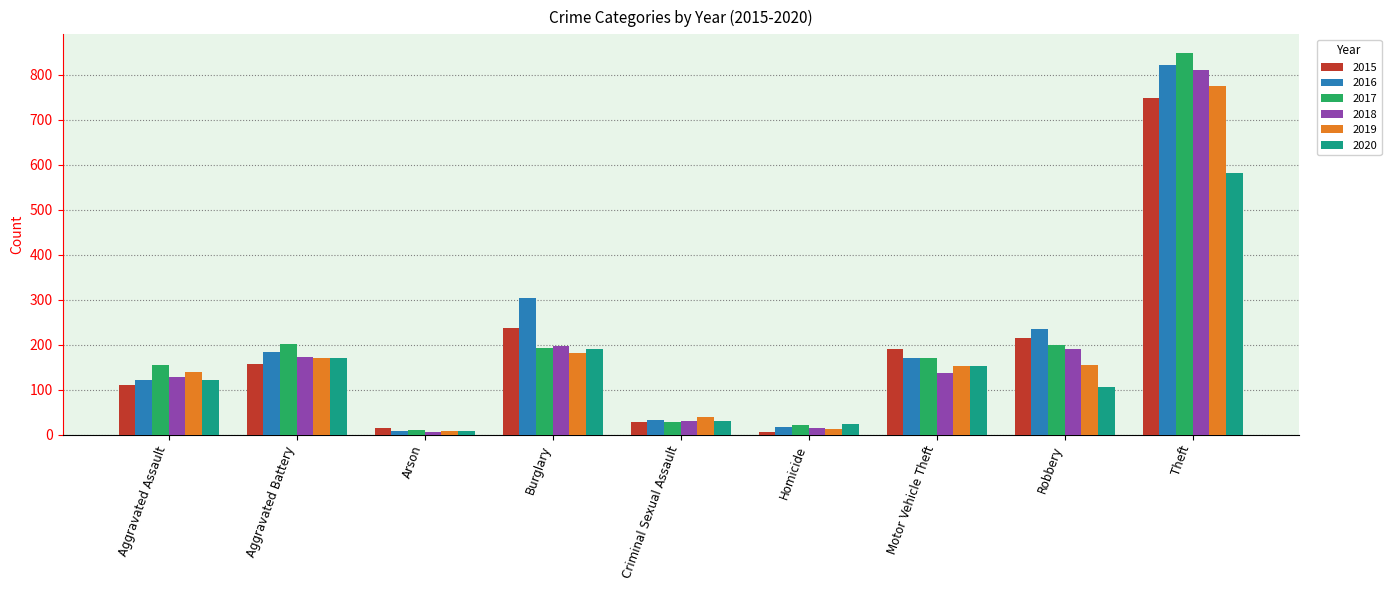

Which series changed the most between Motor Vehicle Theft and Robbery?

2016